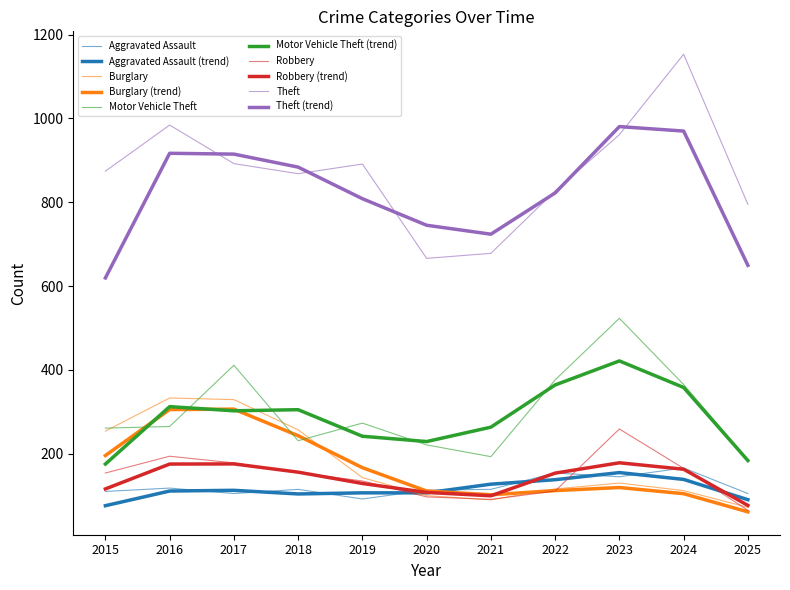

At which category does the chart reach its peak across all series?

2024